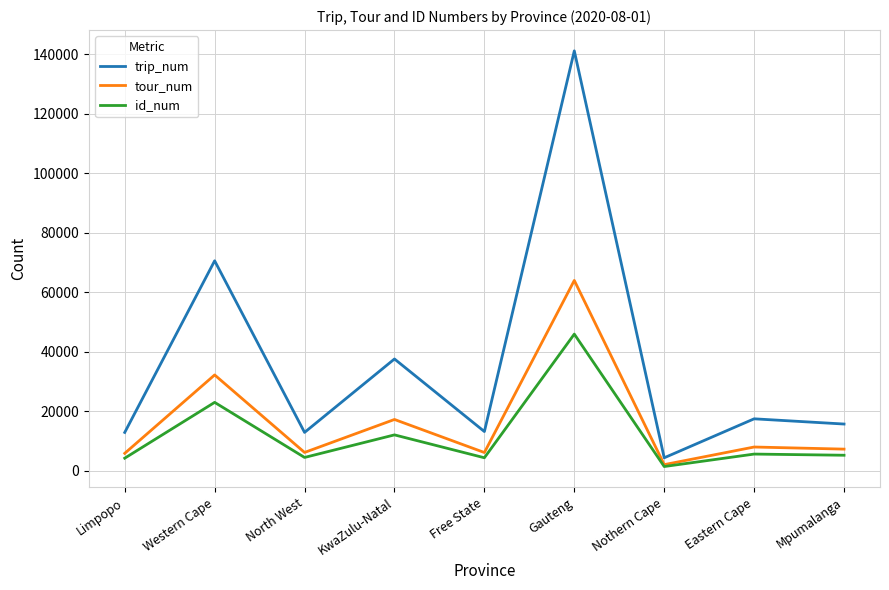

How many categories are shown in the chart?

9